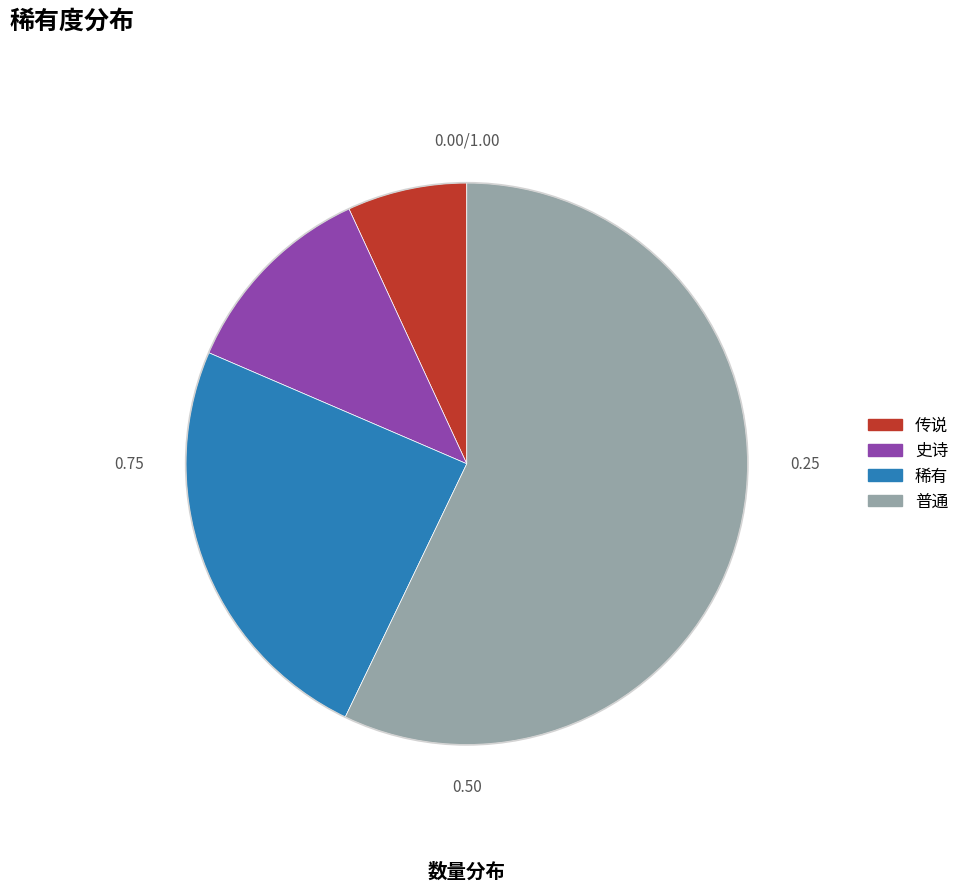

Between 传说 and 史诗, which is larger?

史诗